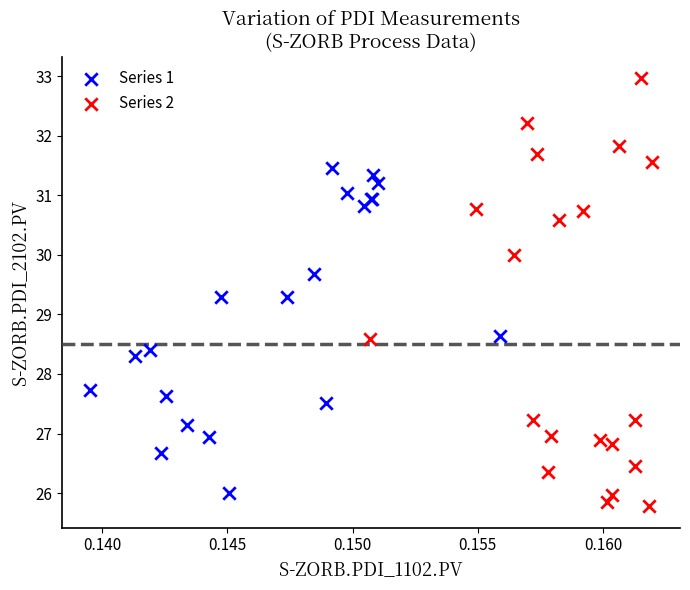

Which series has the widest spread of Y values?

Series 2